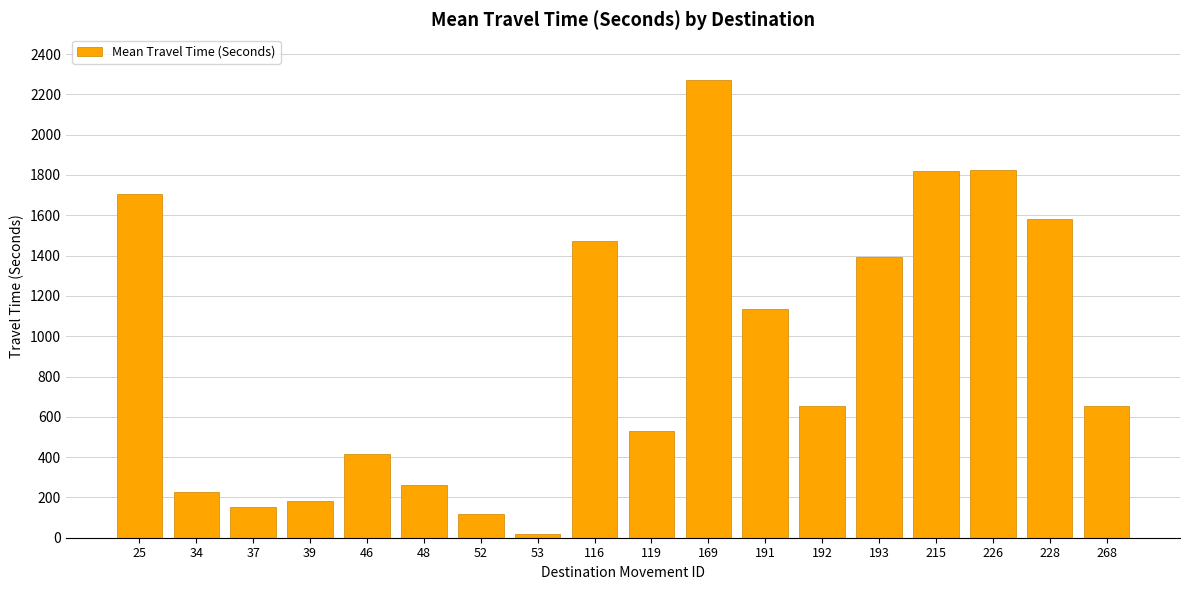

Does the chart contain stacked bars?

No